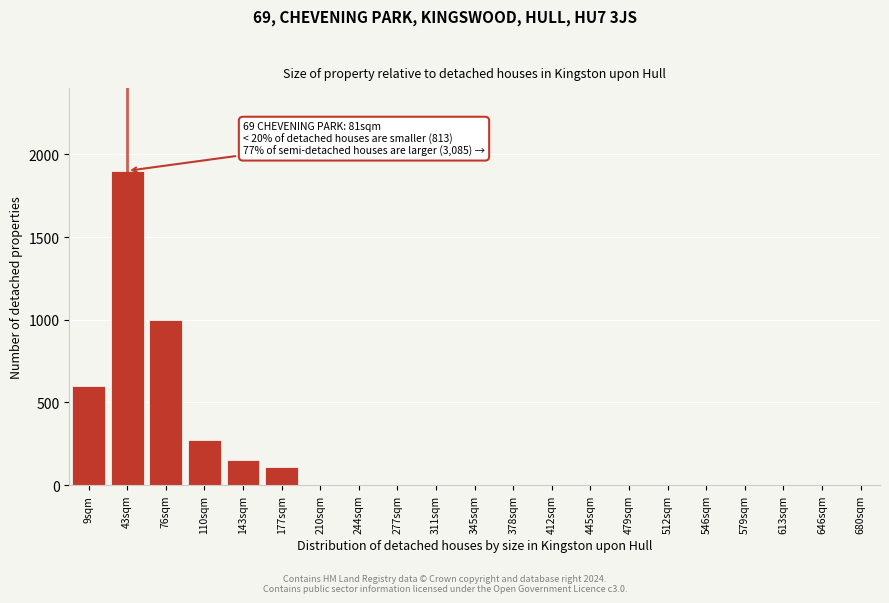

Reading left to right, extract all data points from this chart.

9sqm=600	43sqm=1900	76sqm=1000	110sqm=275	143sqm=150	177sqm=110	210sqm=0	244sqm=0	277sqm=0	311sqm=0	345sqm=0	378sqm=0	412sqm=0	445sqm=0	479sqm=0	512sqm=0	546sqm=0	579sqm=0	613sqm=0	646sqm=0	680sqm=0